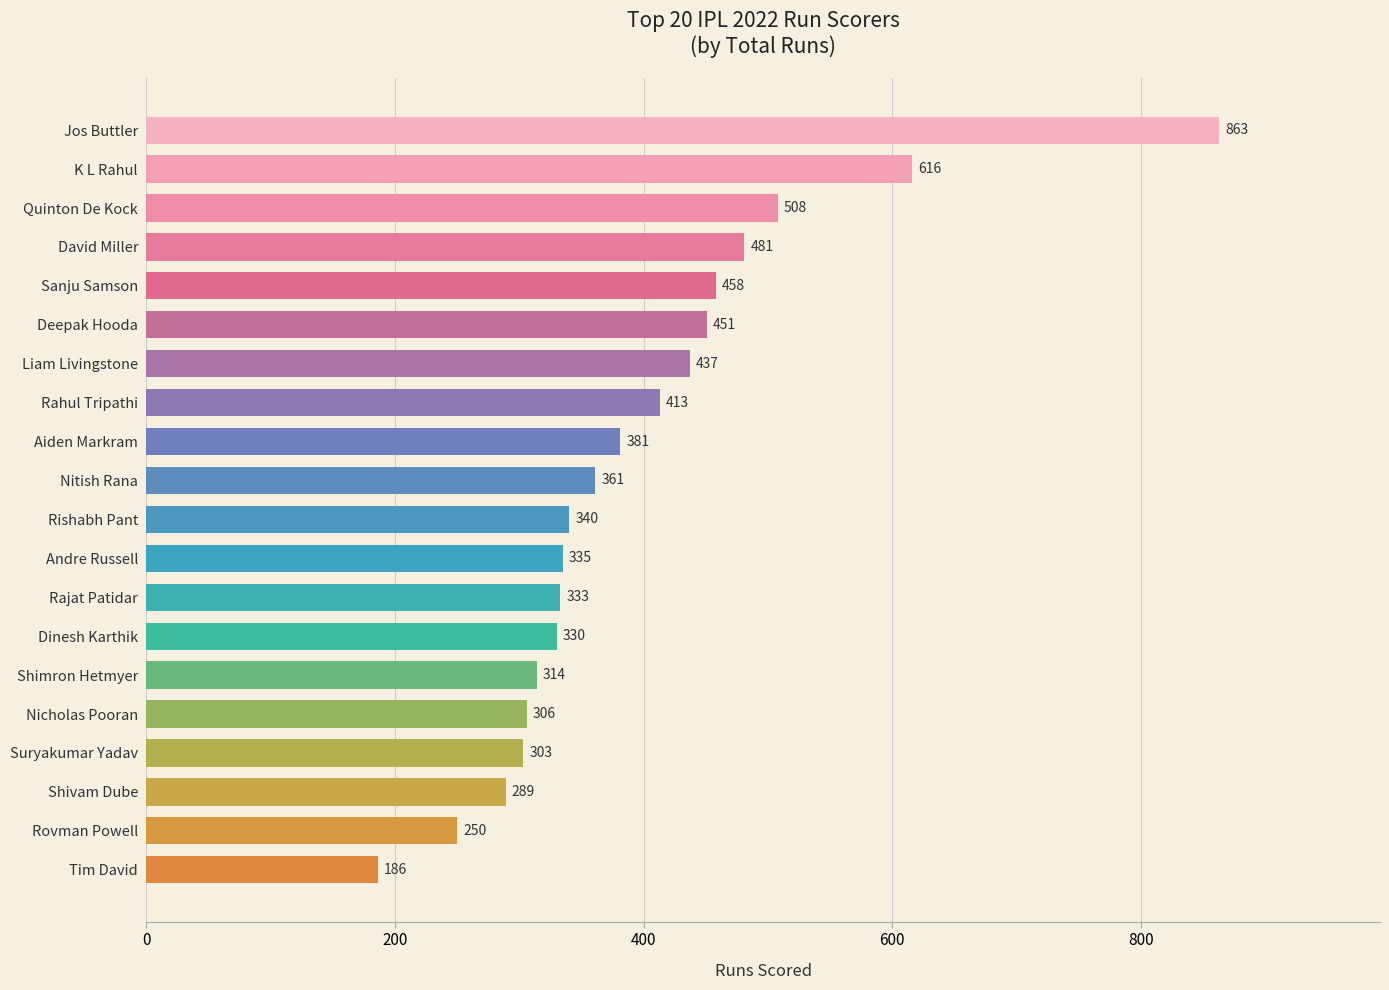

Which label corresponds to the smallest value in the chart?

Tim David